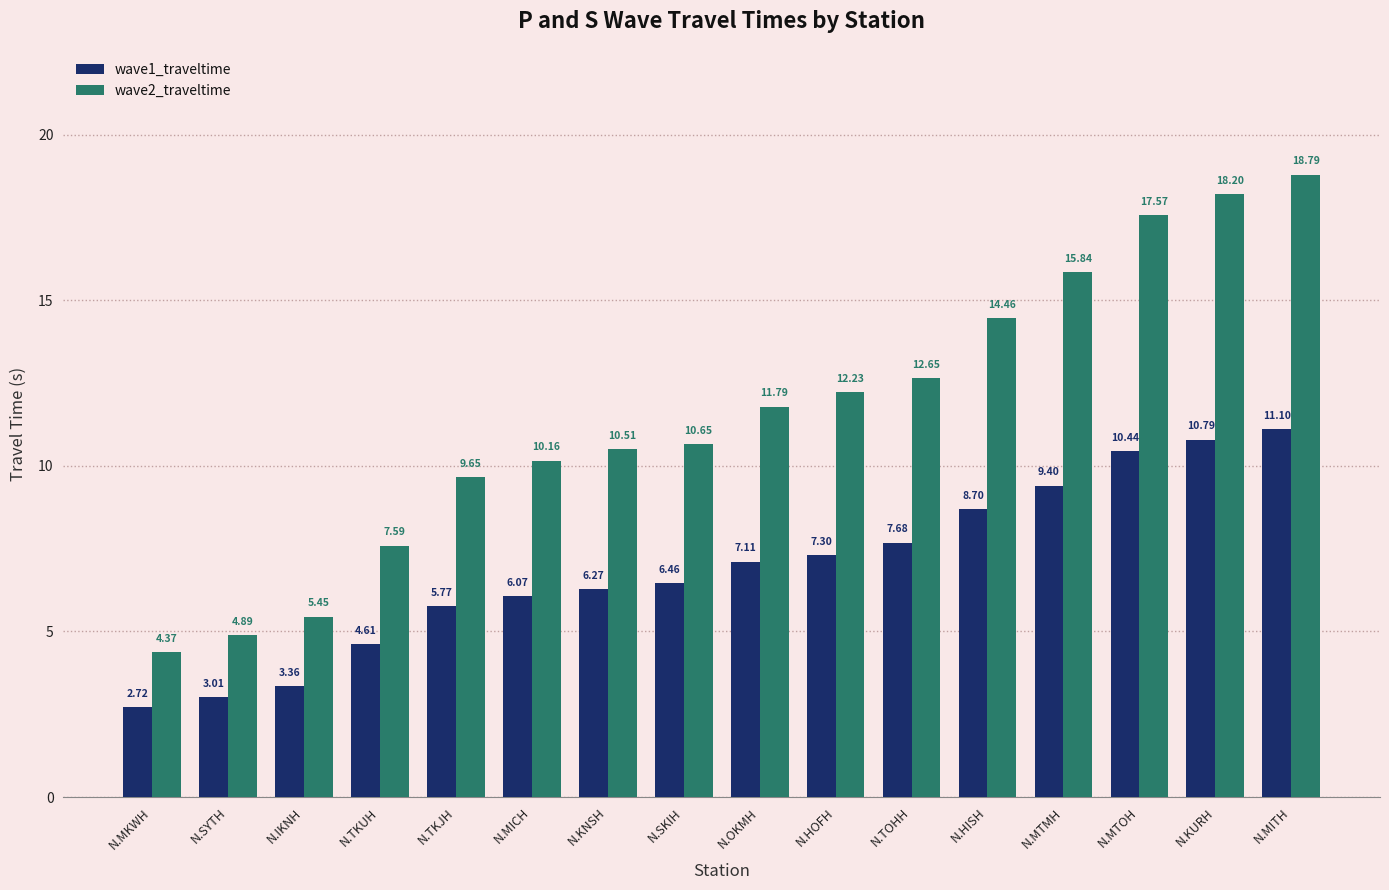

At how many categories does at least one series exceed 18?

2